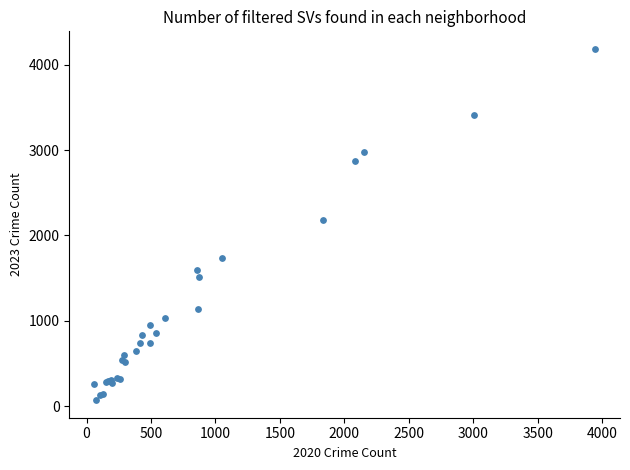

What Y value in the scatter plot is closest to 2128?

2182